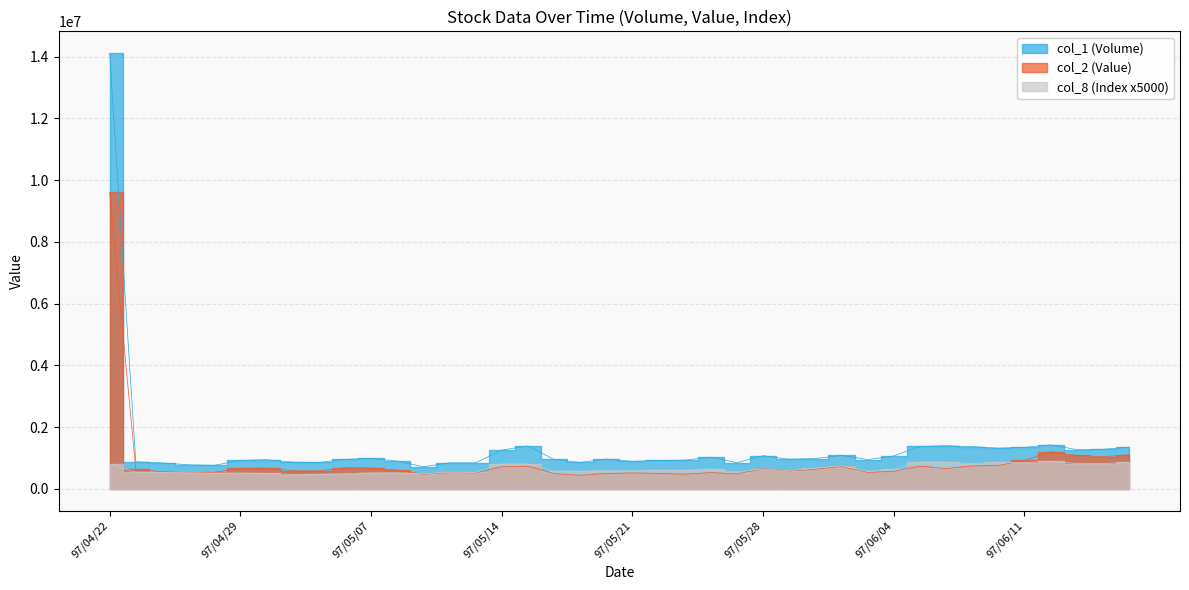

Reading left to right, extract all data points from this chart.

col_1 (Volume): 14117000	881000	845000	784000	766000	925000	950000	869000	858000	960000	989000	906000	719000	848000	848000	1259000	1393000	956000	858000	969000	896000	923000	934000	1031000	852000	1079000	964000	987000	1086000	952000	1069000	1377000	1403000	1371000	1323000	1348000	1428000	1275000	1285000	1354000
col_2 (Value): 9606780	640760	561660	530000	537590	669050	679190	590550	584370	690410	679810	611000	477890	530130	520700	723480	738330	499440	443930	501950	520210	504380	479420	531070	484930	657600	581320	638890	729210	538320	571790	737600	661180	747560	762020	925610	1209730	1086930	1045390	1106080
col_8 (Index): 805000	545000	540000	525000	515000	515000	505000	465000	475000	495000	520000	525000	495000	540000	535000	810000	810000	580000	575000	595000	585000	605000	605000	635000	555000	650000	590000	675000	750000	570000	635000	875000	870000	820000	870000	855000	900000	825000	825000	860000